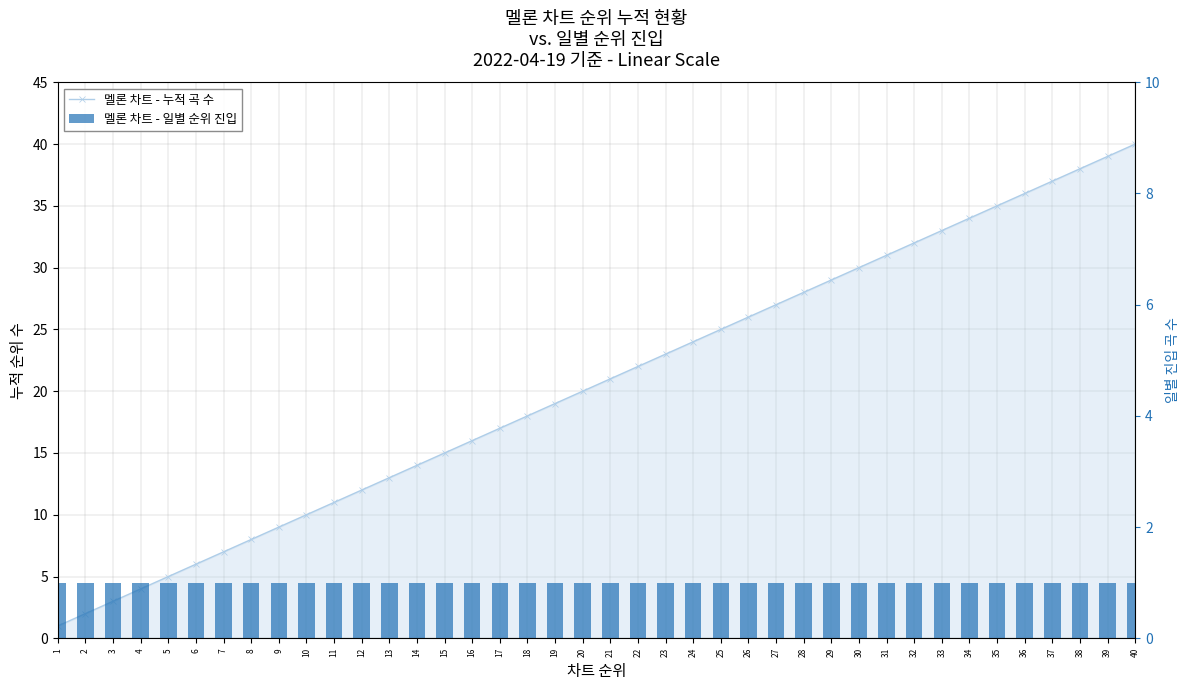

Between 25 and 19, which is larger?

25